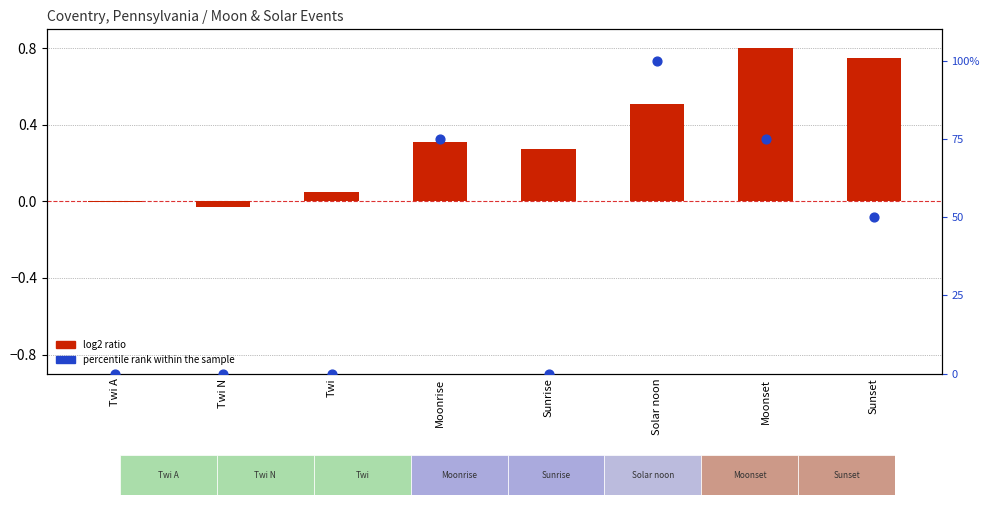

Which series has the widest spread of Y values?

percentile rank within the sample